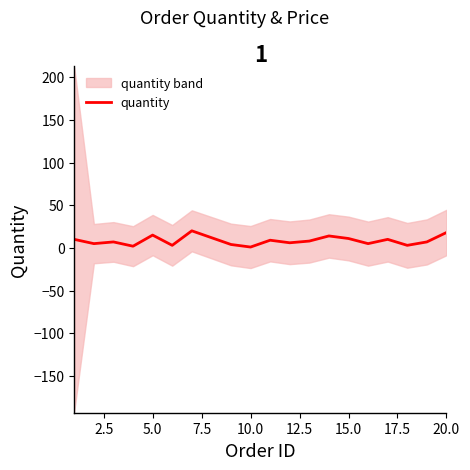

Reading right to left, extract all data points from this chart.

18	7	3	10	5	11	14	8	6	9	1	4	12	20	3	15	2	7	5	10